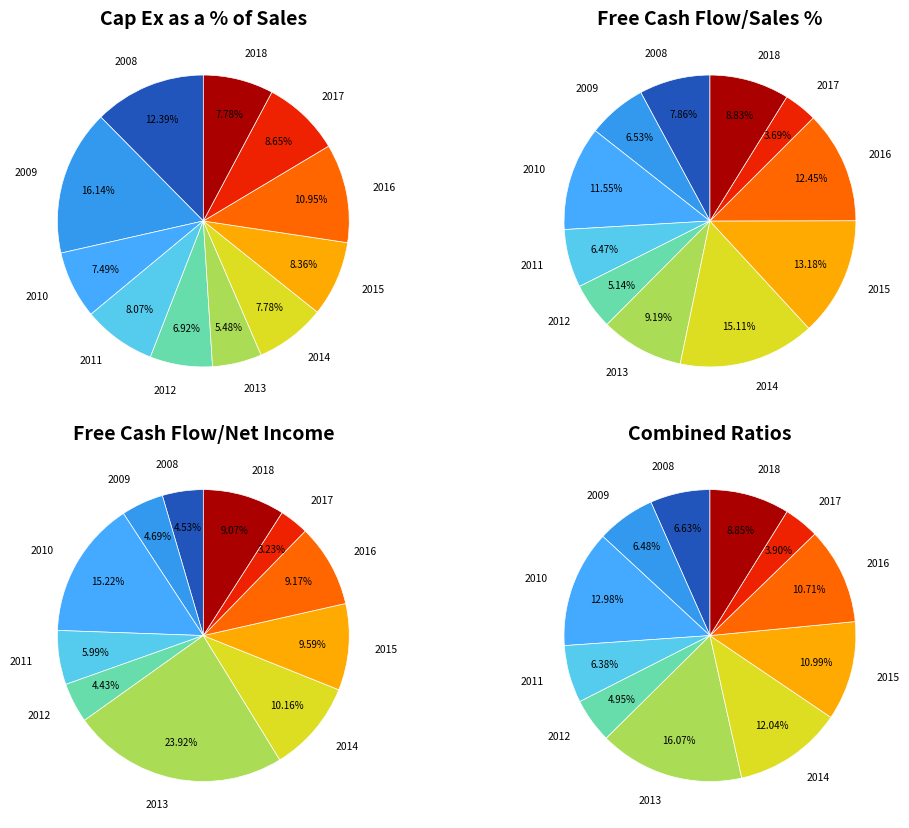

Which series has the largest range (max minus min)?

Free Cash Flow/Net Income